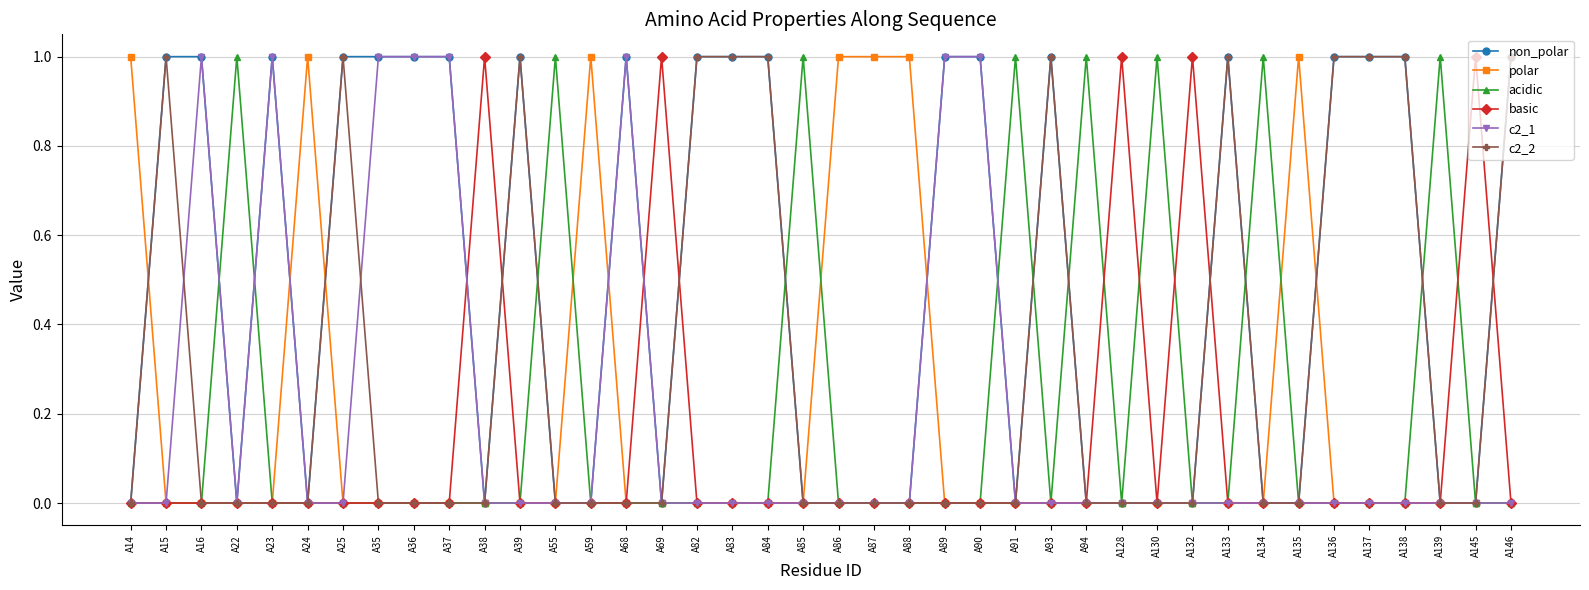

How many lines are shown in the chart?

6